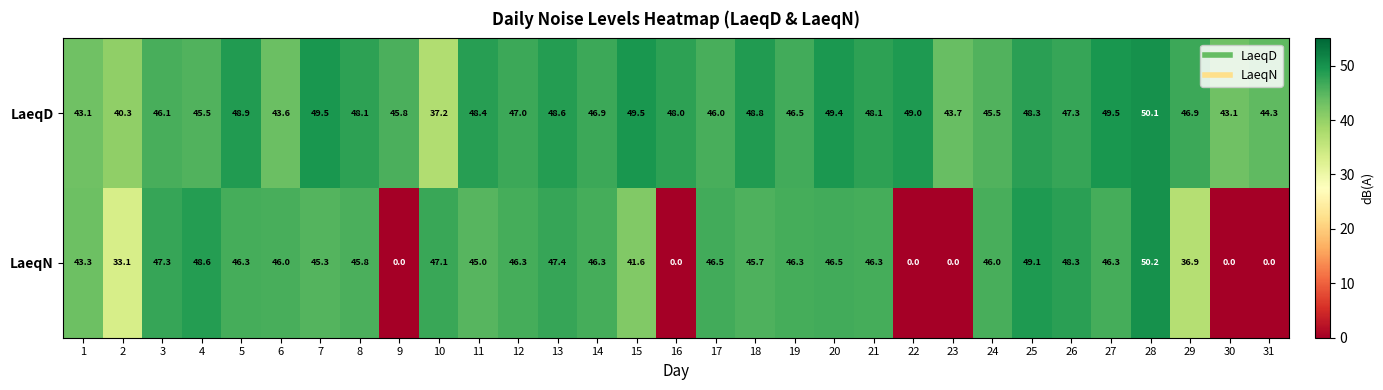

Is it true that LaeqD equals 44.3 at 31?

True